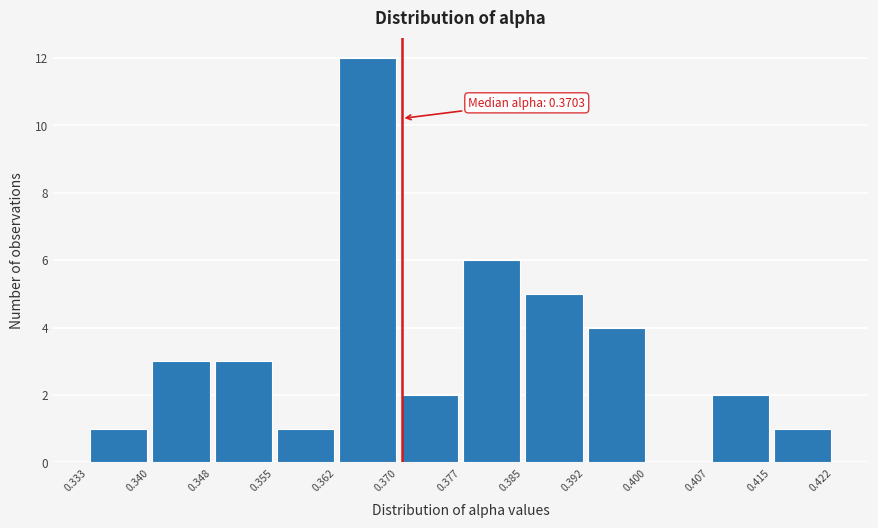

Which range on the x-axis has the tallest bar?

0.362 to 0.370